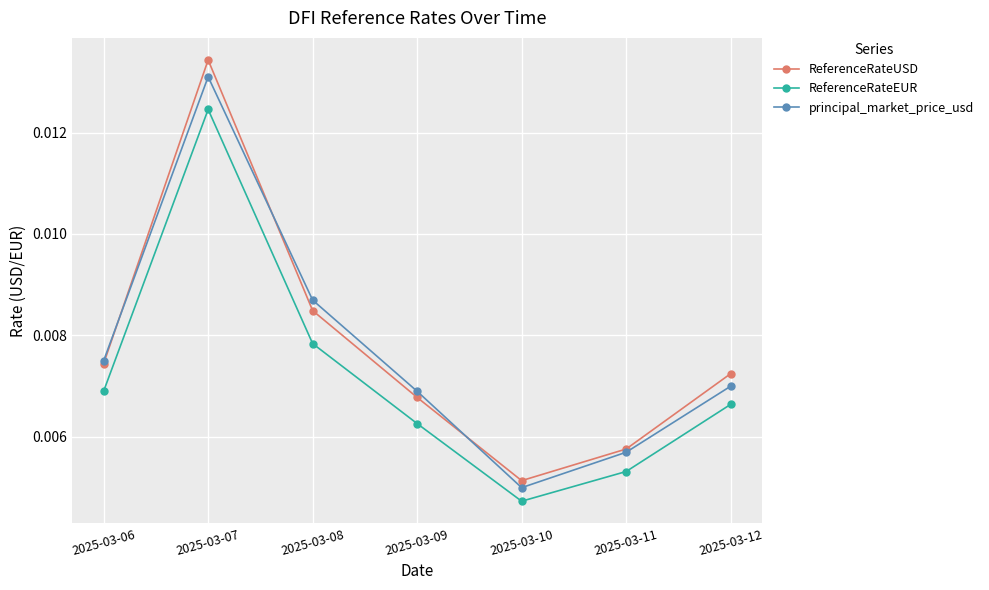

True or false: ReferenceRateUSD and ReferenceRateEUR intersect in this chart.

False